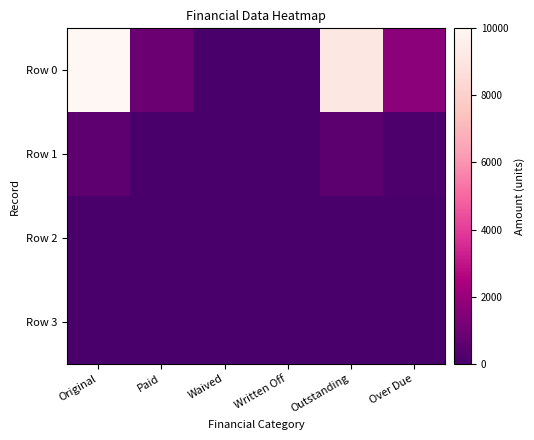

Which has a higher value, Written Off or Original?

Original